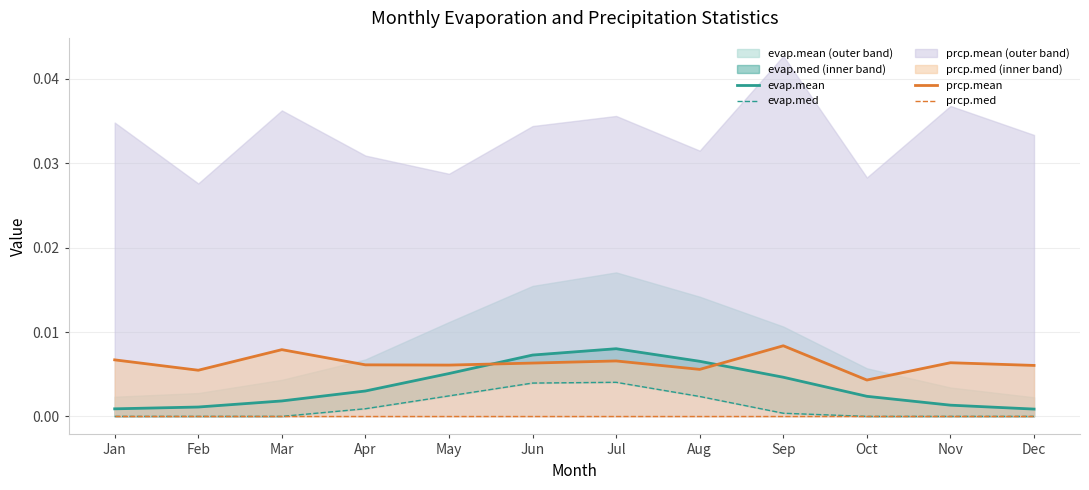

True or false: prcp.med and prcp.mean intersect in this chart.

False